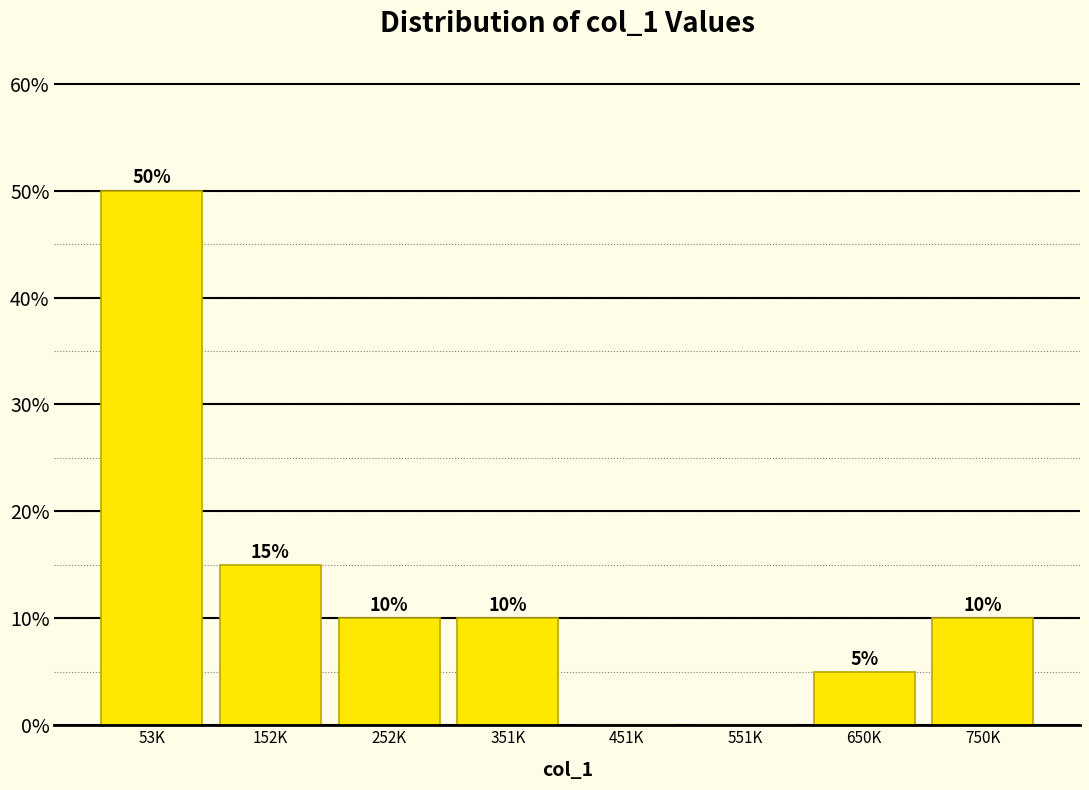

Are the bars horizontal?

No